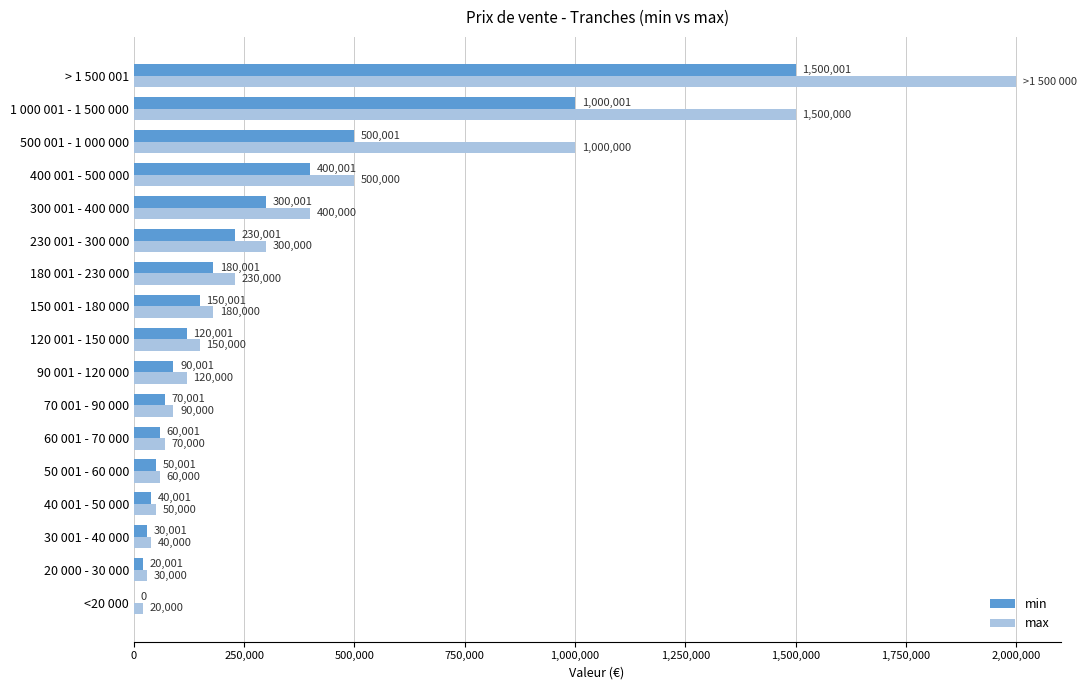

What are all the series names shown in the legend?

min, max